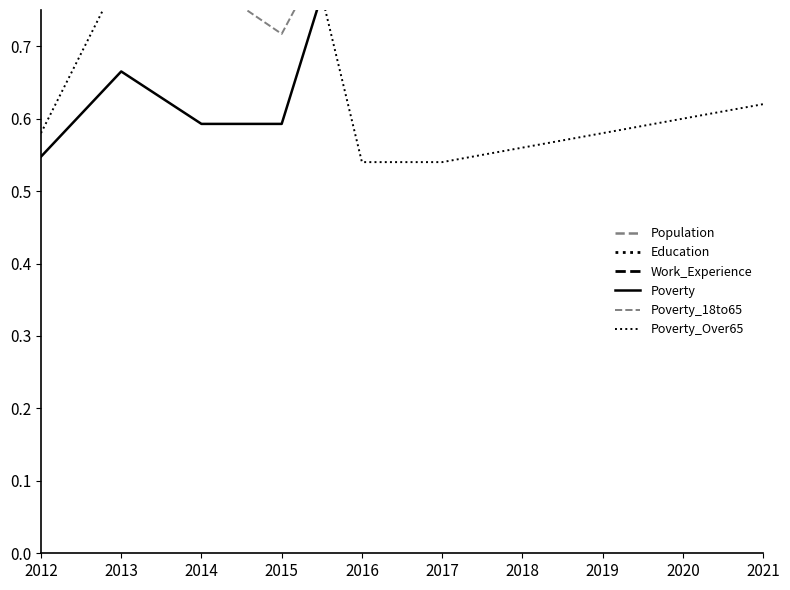

Does the chart display data point markers on the line(s)?

No